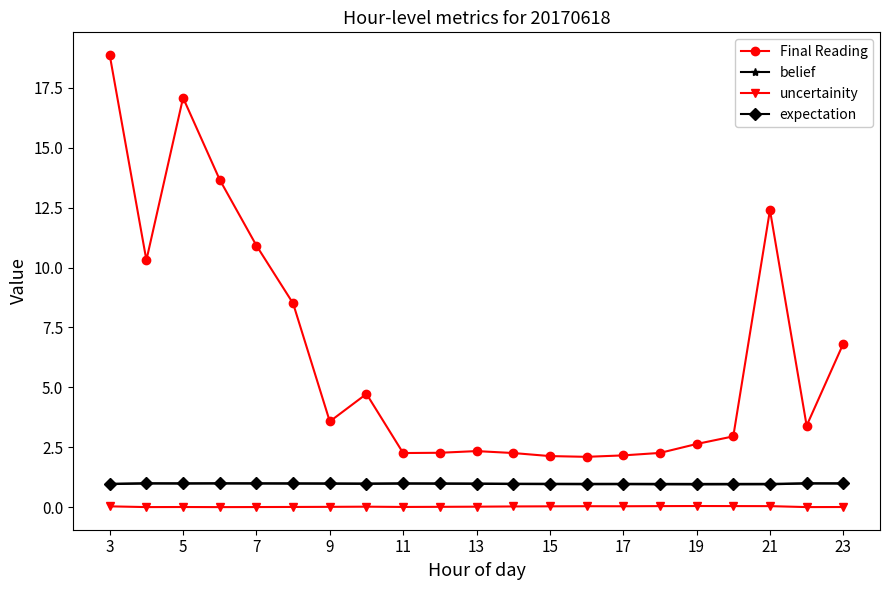

What is the minimum value for belief?

0.9